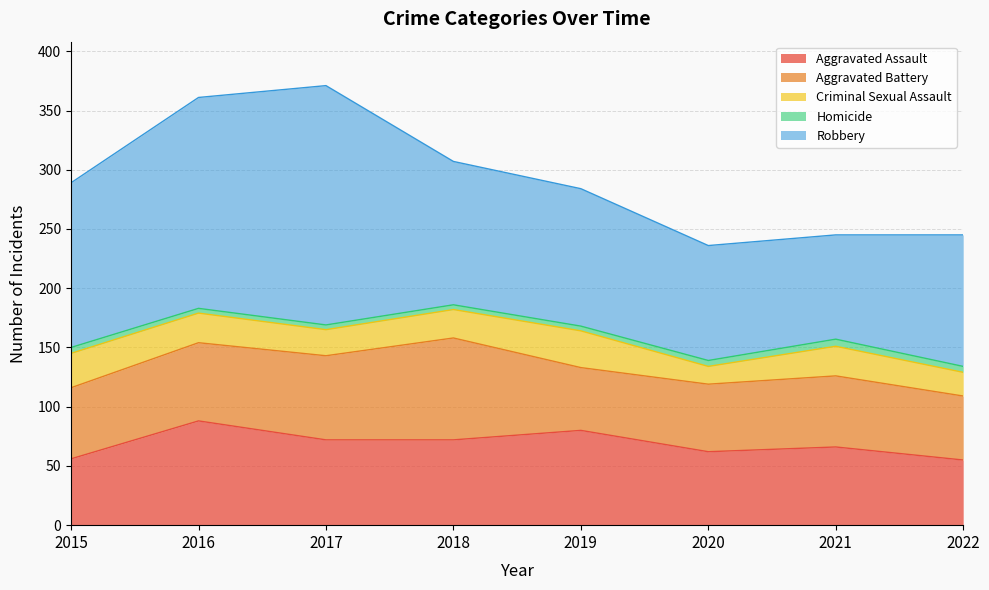

At which category does Aggravated Battery reach its first local valley?

2019